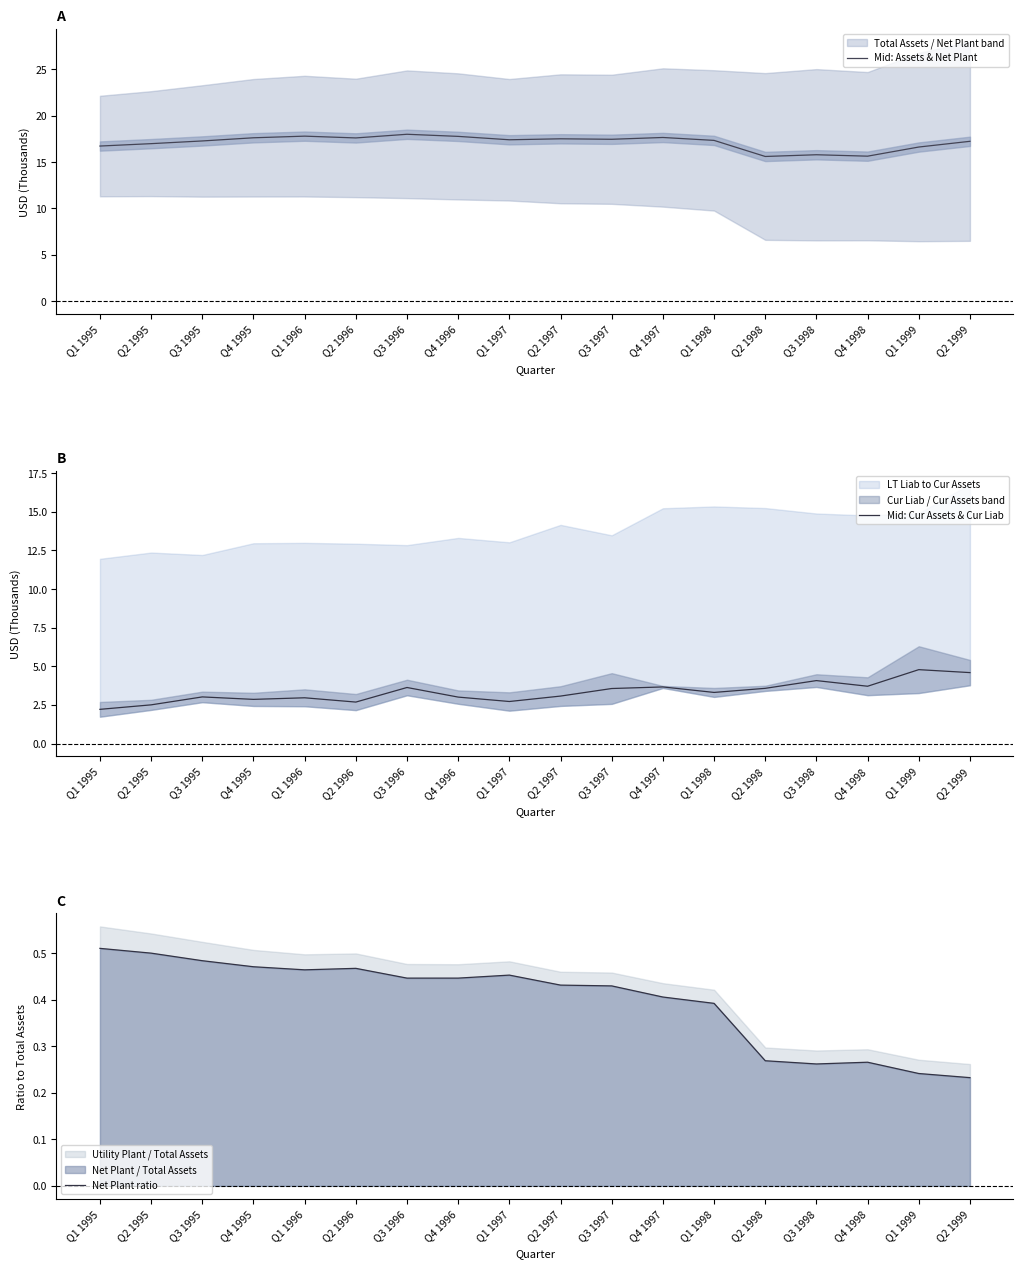

What is the maximum value shown in the chart?

18.0